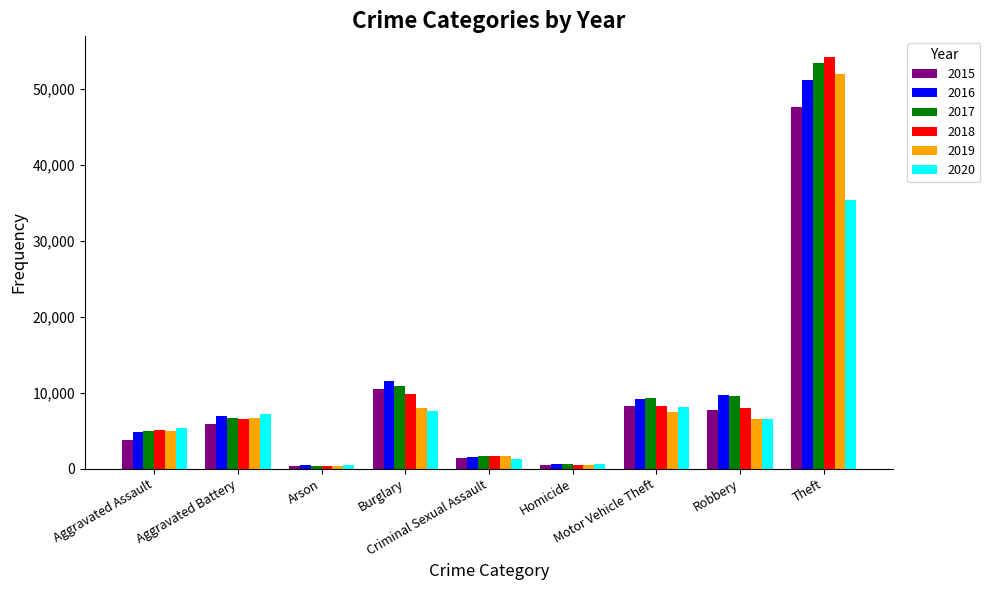

What is the greatest value displayed?

54255